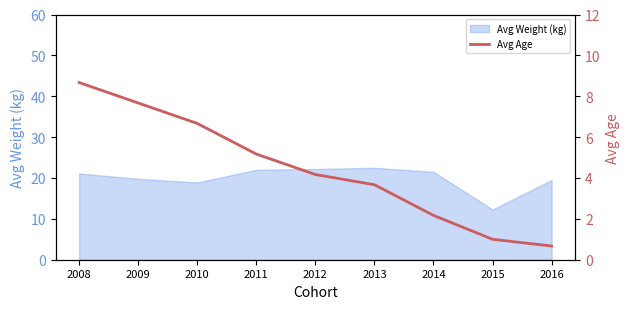

What is the minimum value for Avg Weight (kg)?

12.3